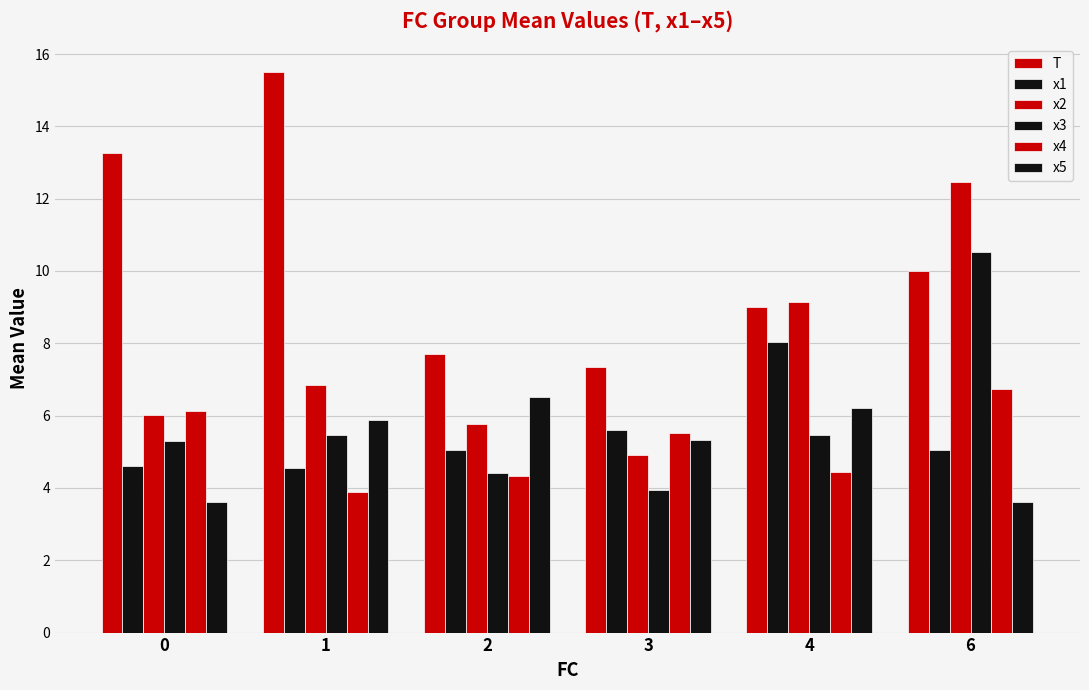

Are the bars horizontal?

No